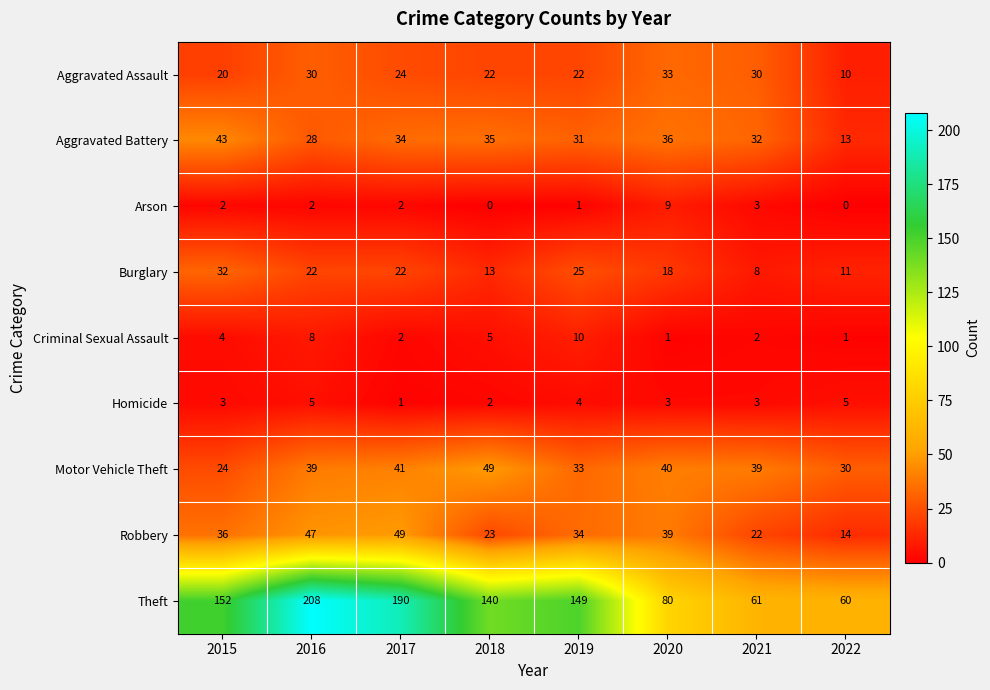

True or false: Motor Vehicle Theft has a value of 40 at 2020.

True